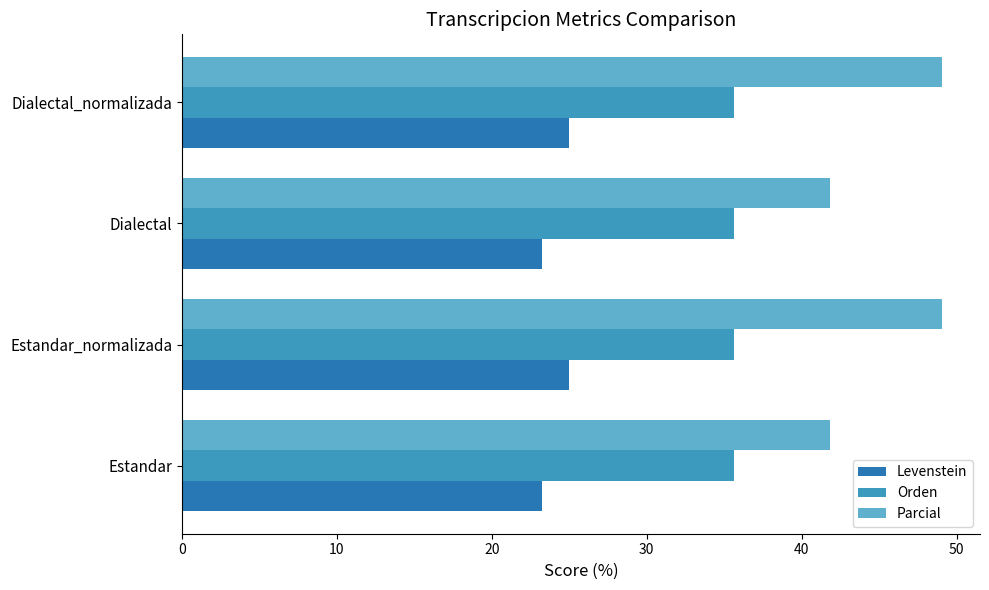

What is the lowest value of the Parcial series?

41.9